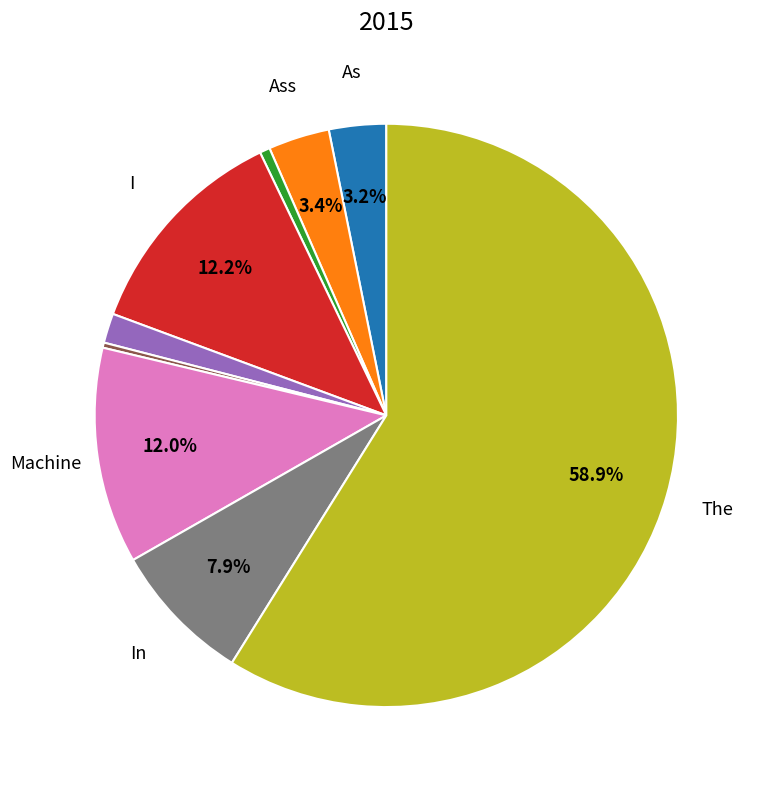

Is there a majority slice in this chart?

Yes